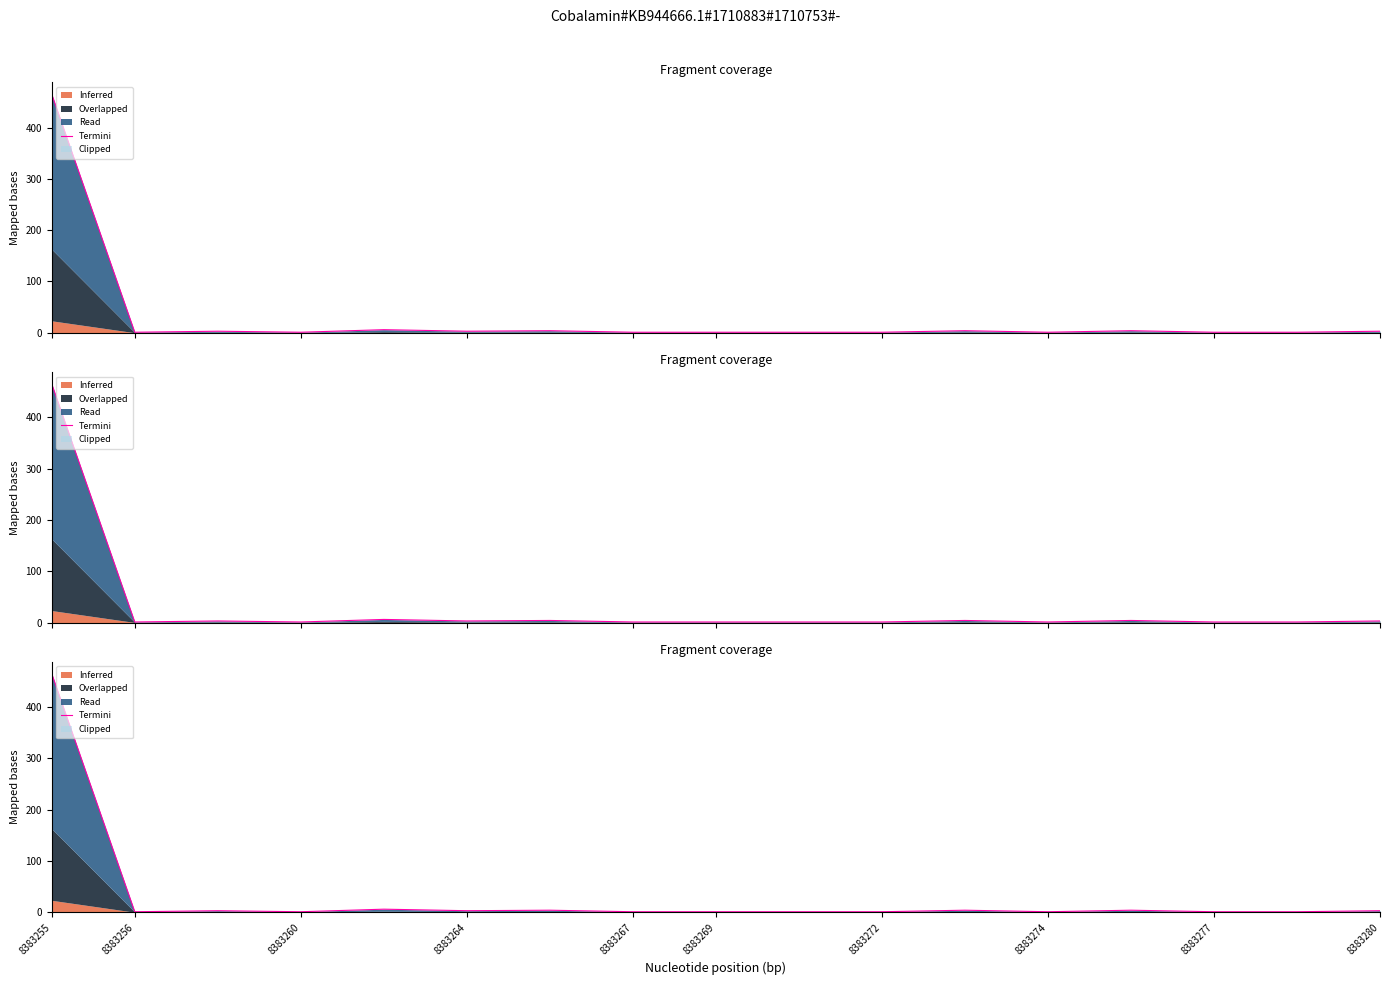

How many interior local valleys (lower than both neighbors) does the data have?

4